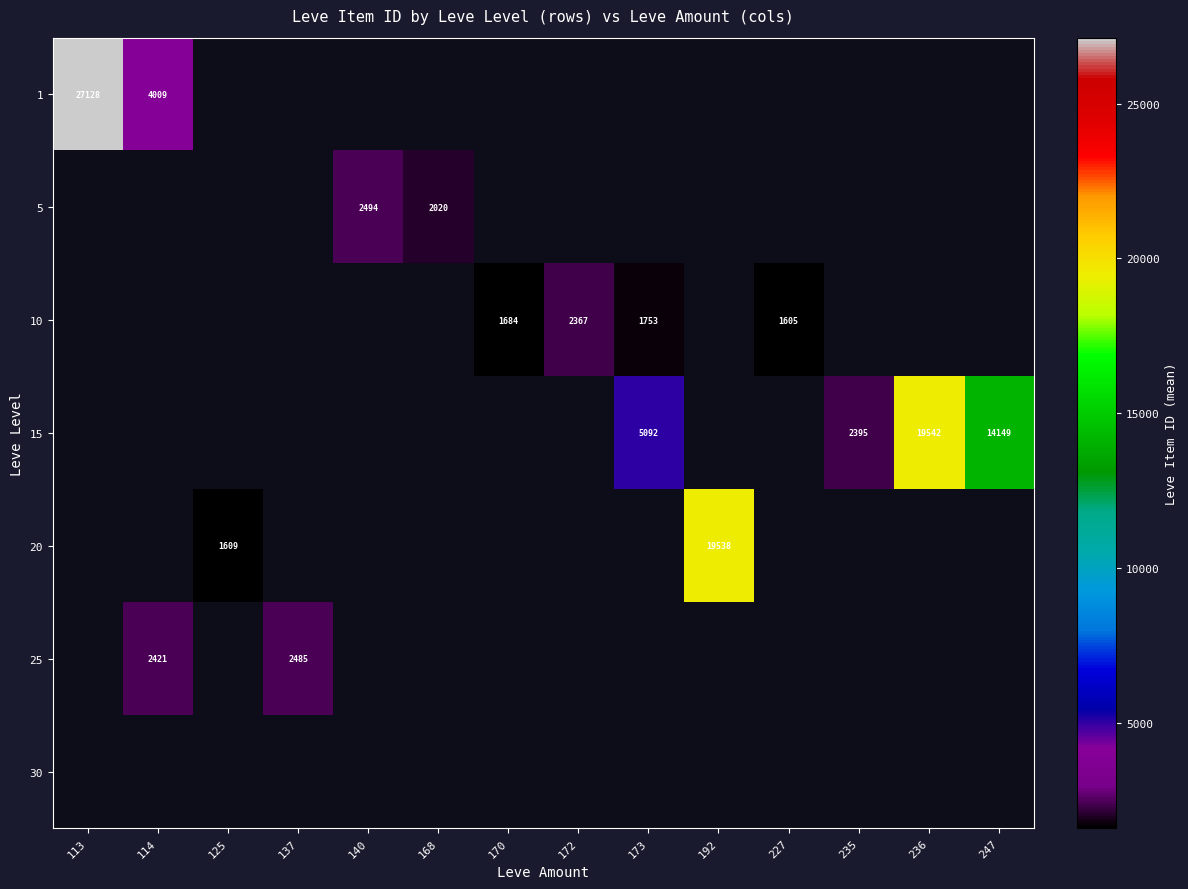

True or false: 15 has a value of 14149 at 247.

True